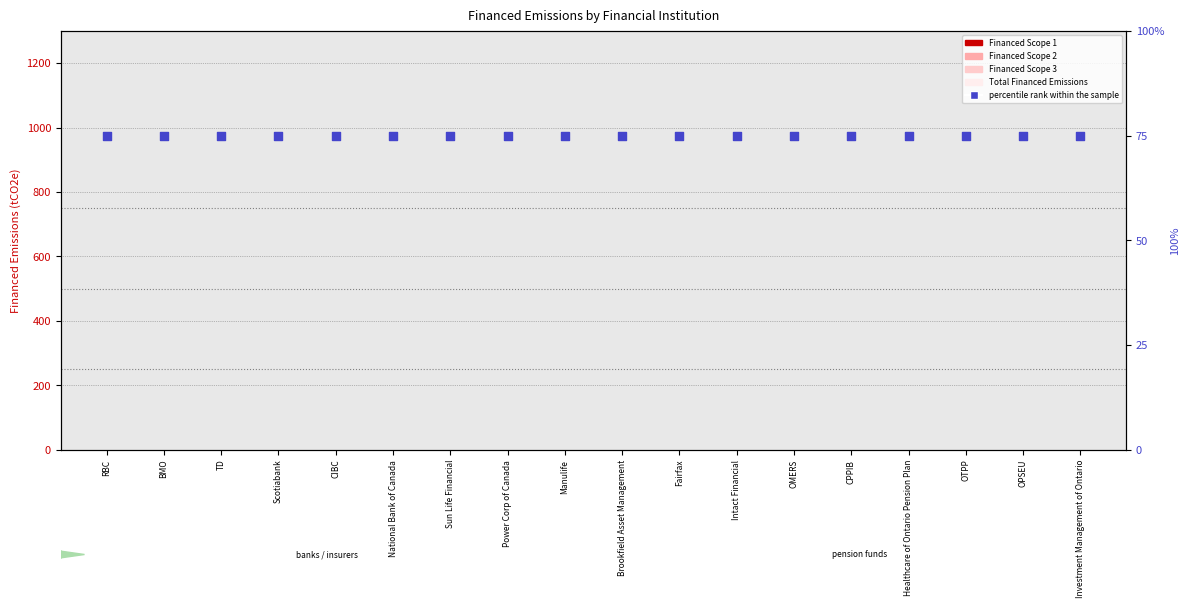

Is the value of percentile rank within the sample at Fairfax greater than the value of Financed Scope 1 at Intact Financial?

Yes